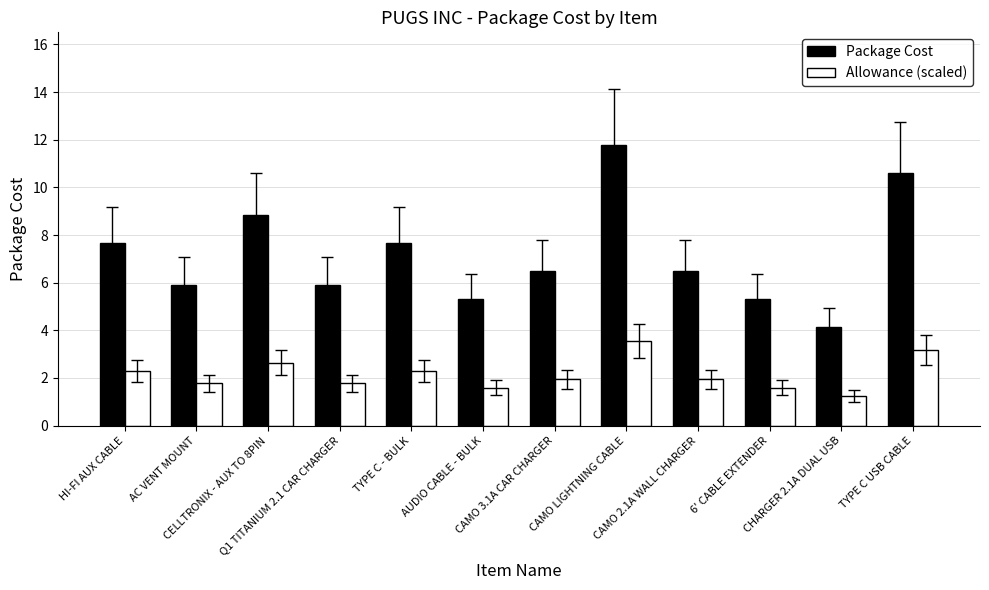

What is the sum of all Allowance (scaled) values?

25.8